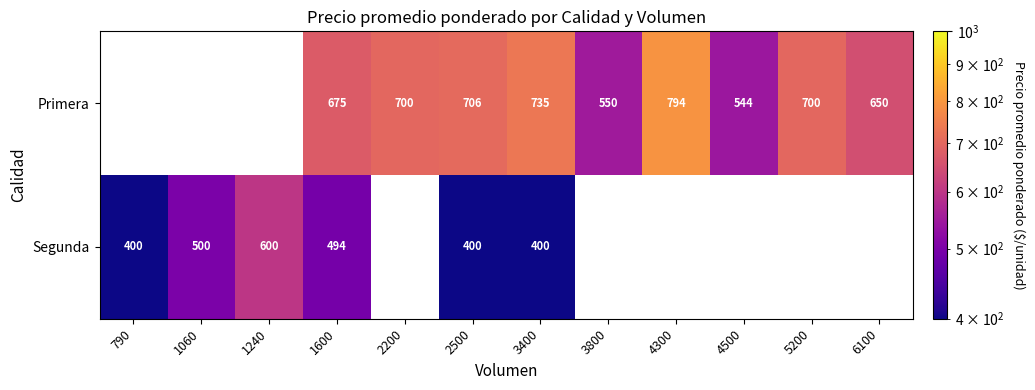

Count the number of categories in the chart.

12